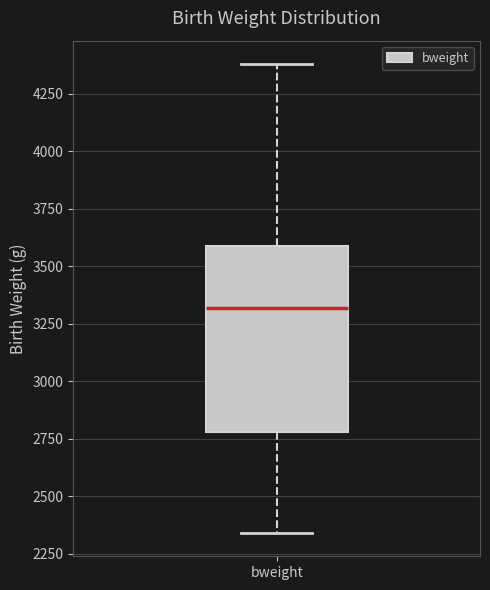

Transcribe this box plot: give where the median line is, the range the box spans, and where the two whiskers end, as read against the y-axis. The values are not printed on the chart, so give them approximately, as read against the axis.

median 3300, box 2800 to 3600, whiskers 2350 to 4400